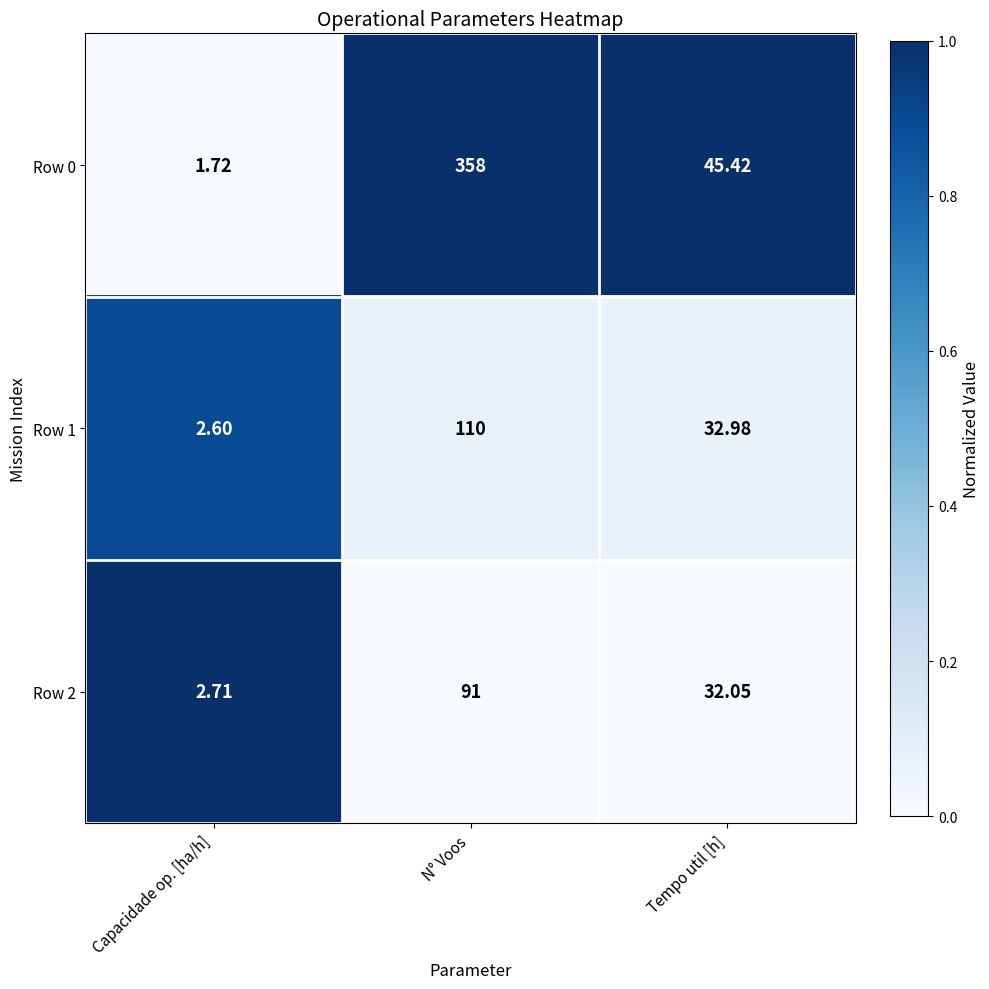

How many distinct data groups are displayed?

3